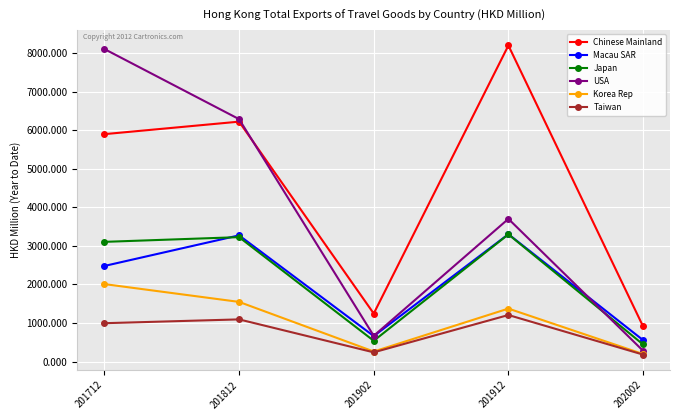

How many lines are shown in the chart?

6